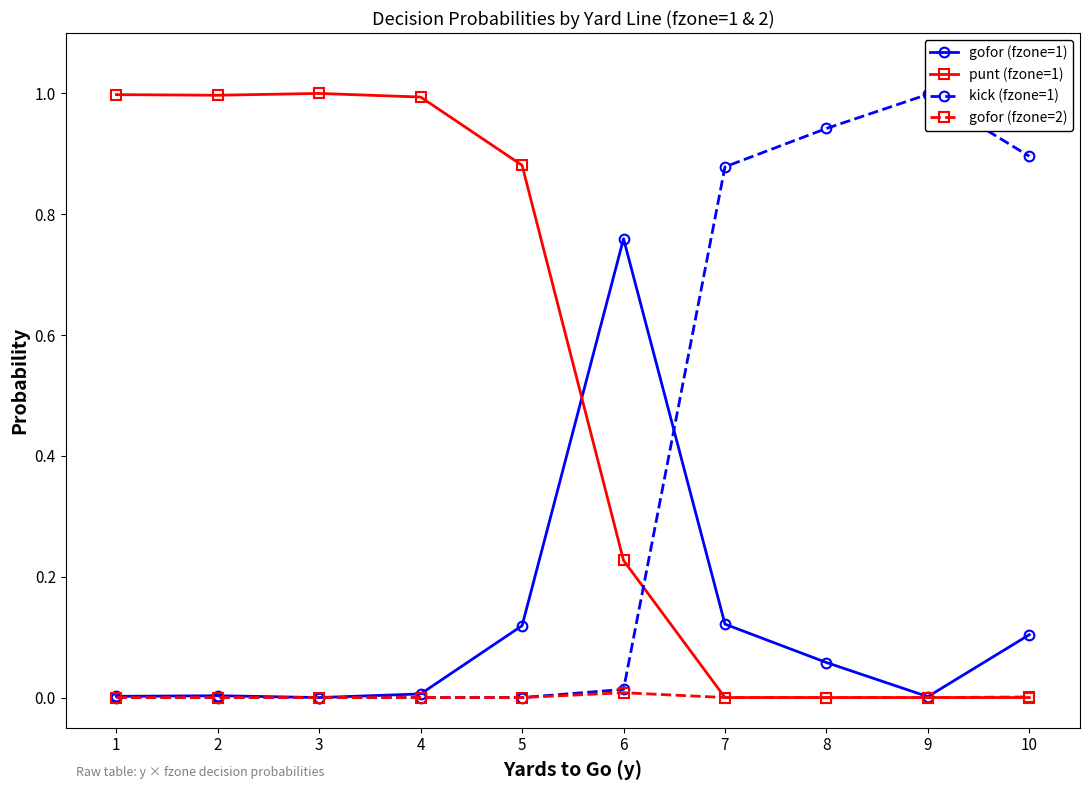

Is it true that kick (fzone=1) equals 0.0 at 2?

True